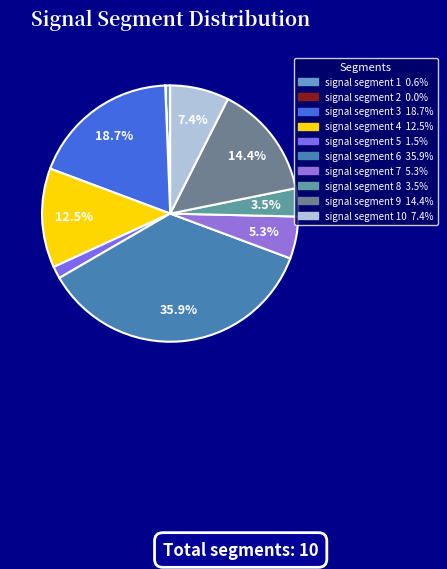

Rank the categories by value from highest to lowest.

signal segment 6, signal segment 3, signal segment 9, signal segment 4, signal segment 10, signal segment 7, signal segment 8, signal segment 5, signal segment 1, signal segment 2